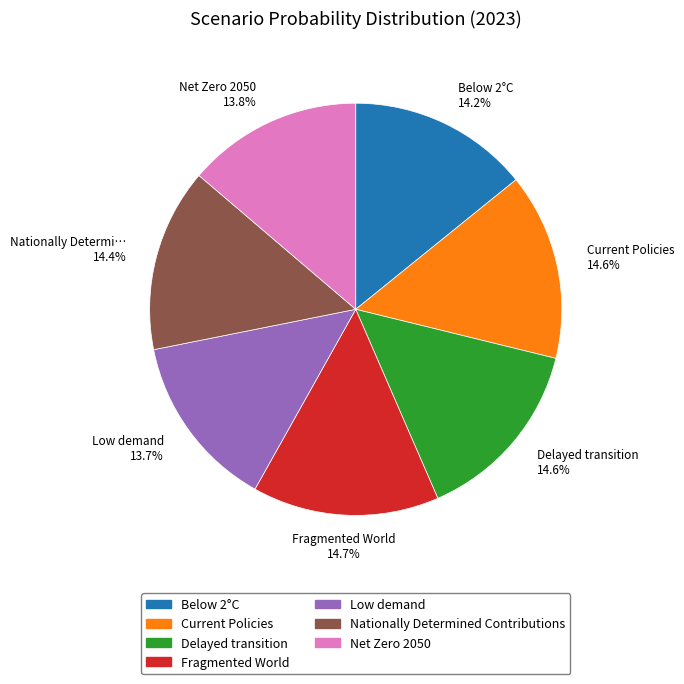

To the nearest percent, what portion does Fragmented World represent?

15%